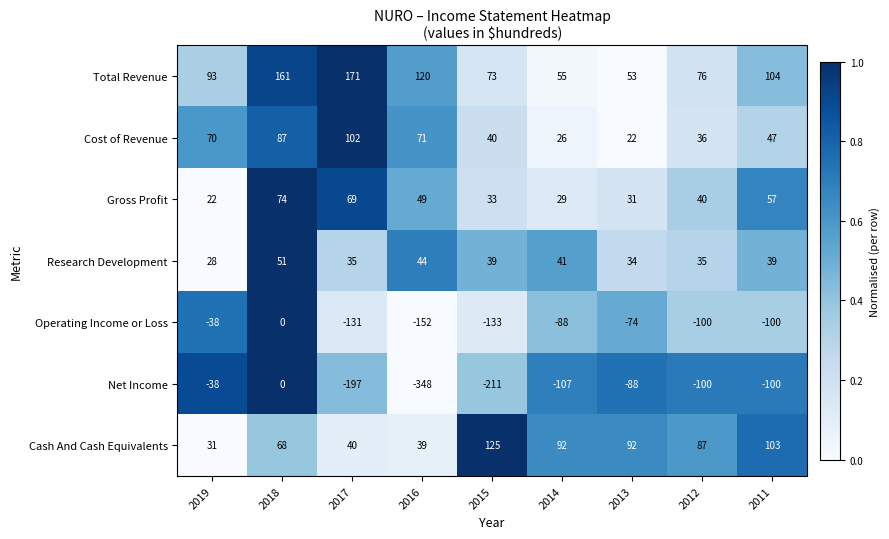

The Operating Income or Loss series shows -152 at 2016. True or false?

True